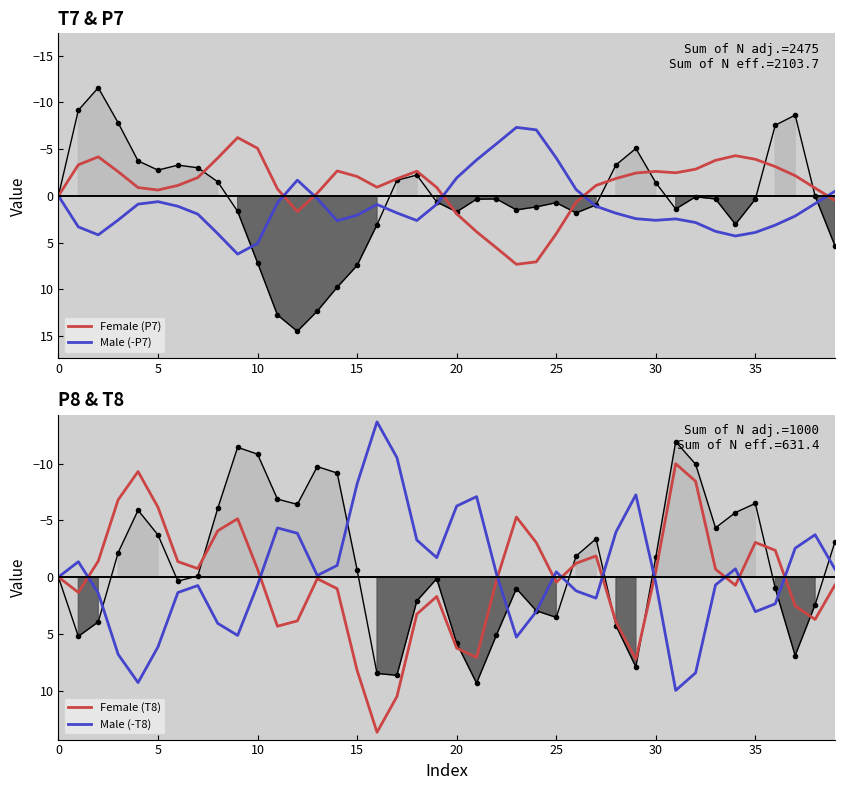

What is the greatest value displayed?

13.7